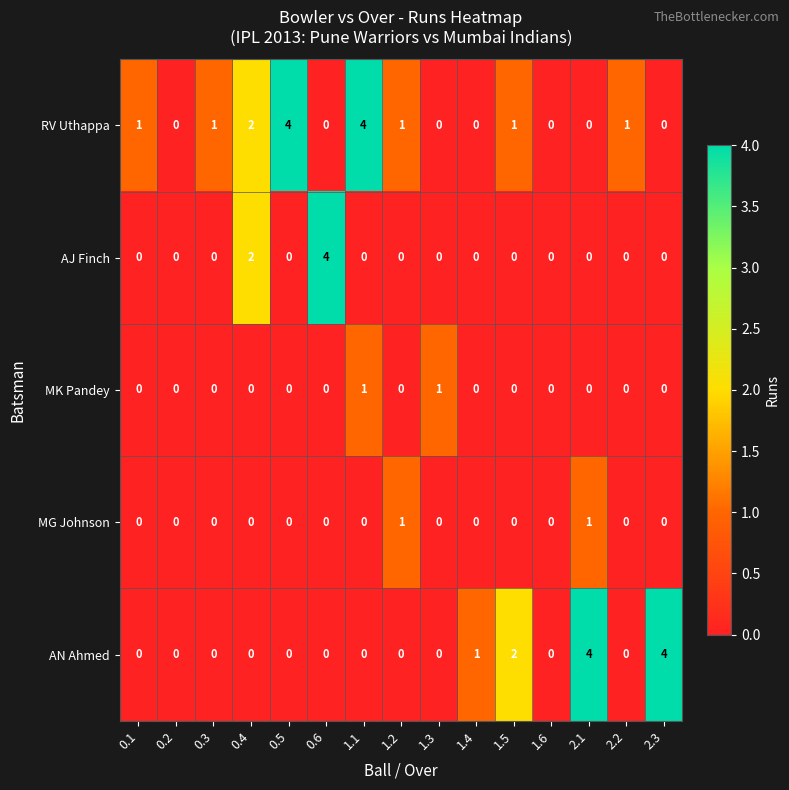

At which label is AJ Finch closest to 2?

0.4